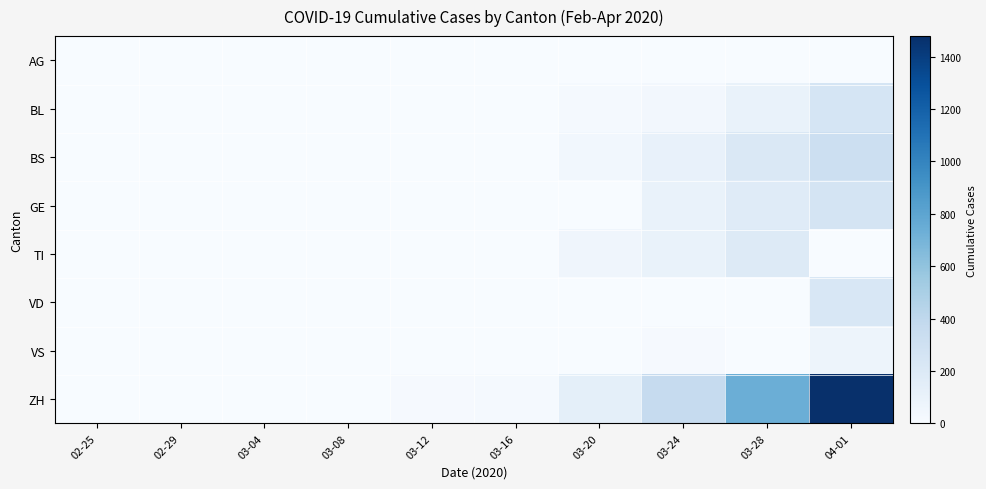

Which series has the largest total across all categories?

ZH